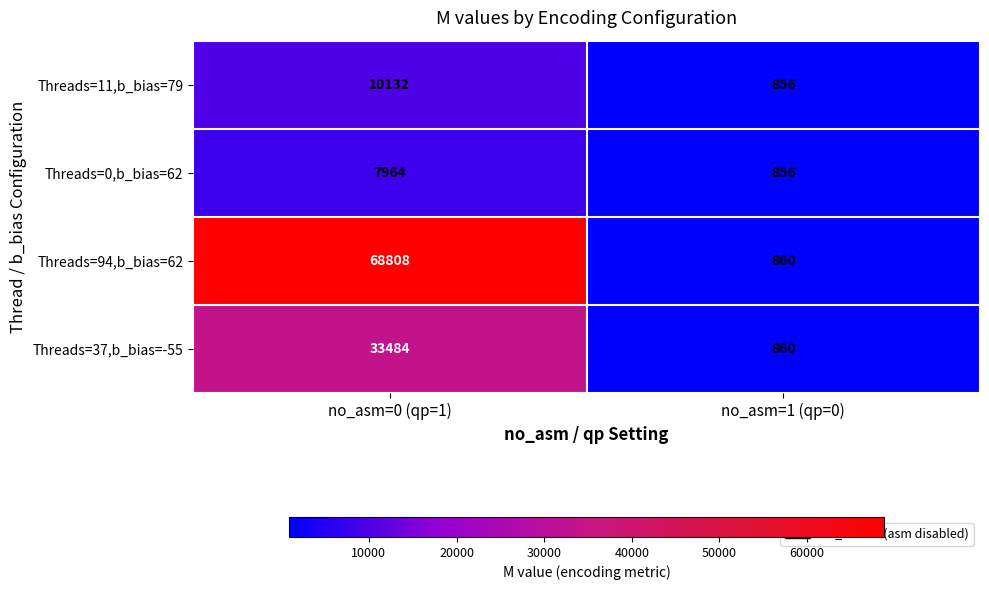

The Threads=0,b_bias=62 series shows 856 at no_asm=1 (qp=0). True or false?

True